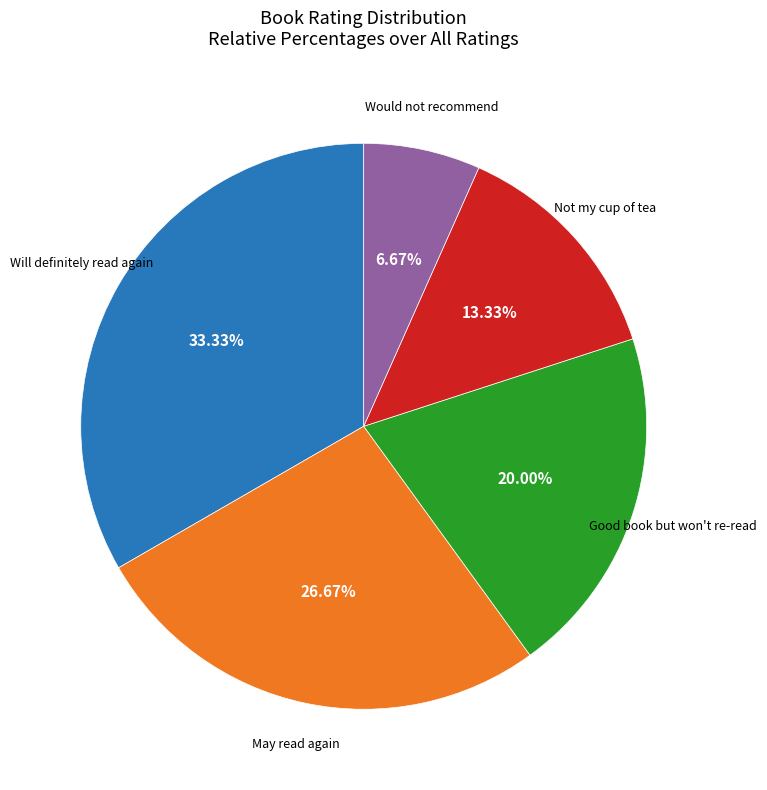

Which has a higher value, Will definitely read again or May read again?

Will definitely read again